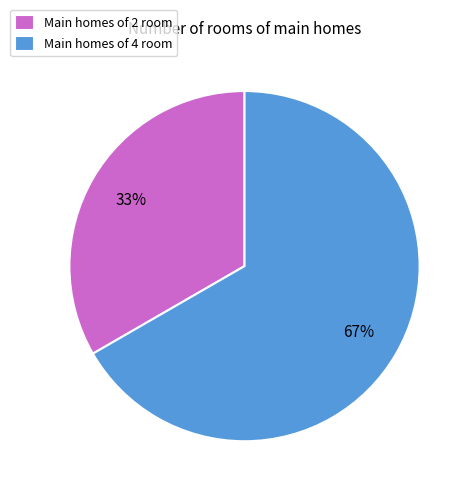

Does any single category account for the majority?

Yes